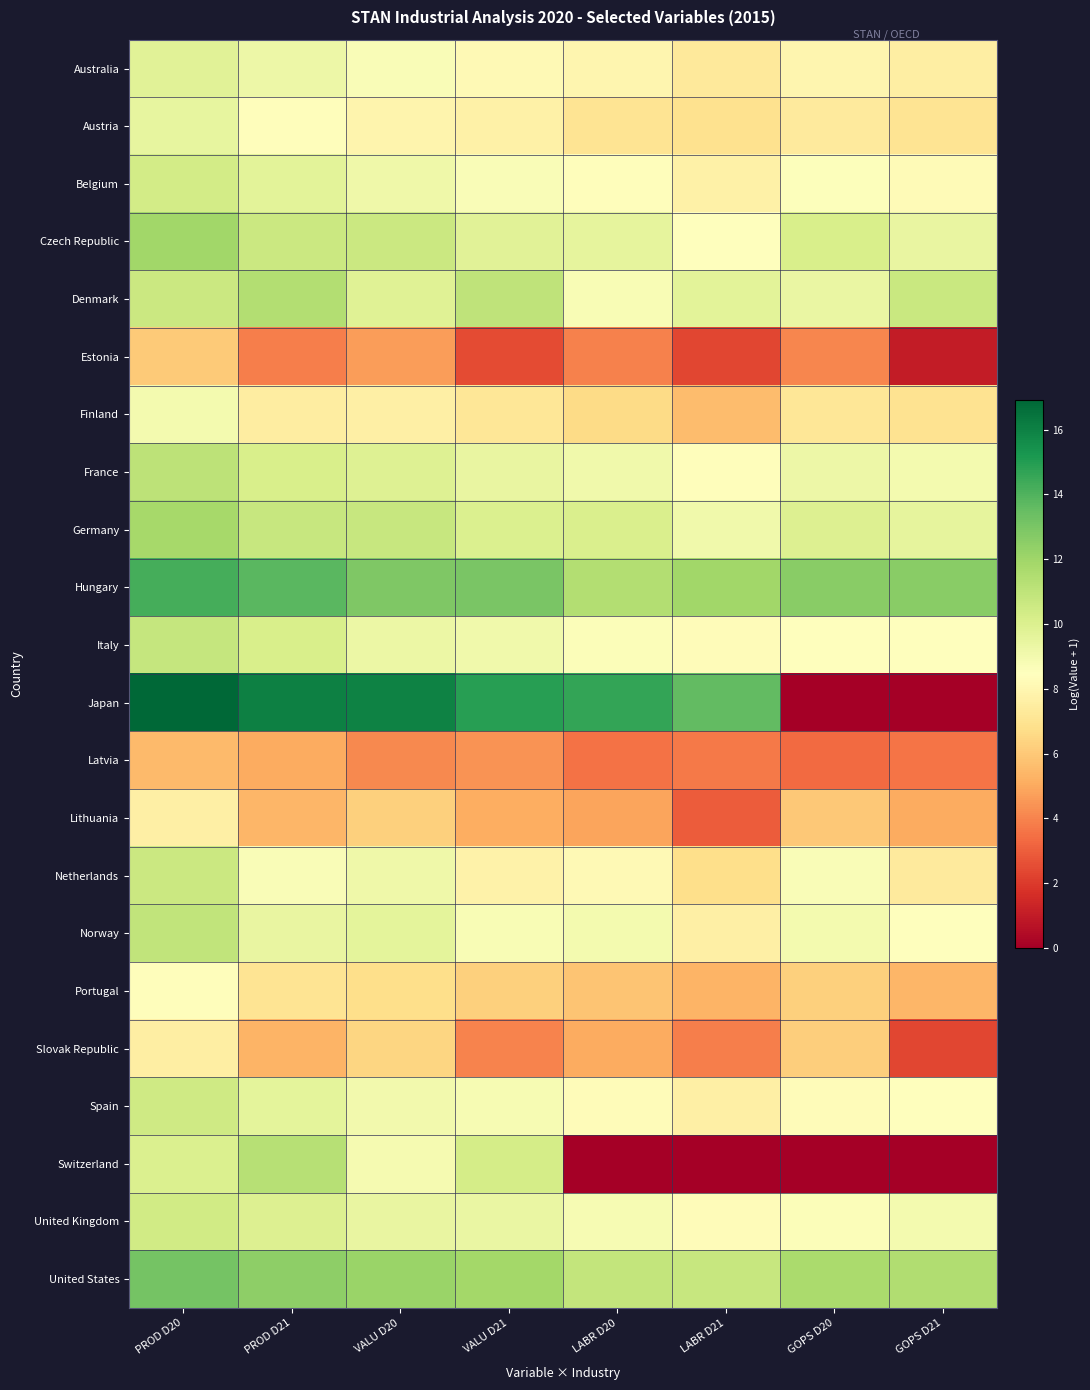

Between VALU D21 and PROD D21, which is larger?

PROD D21